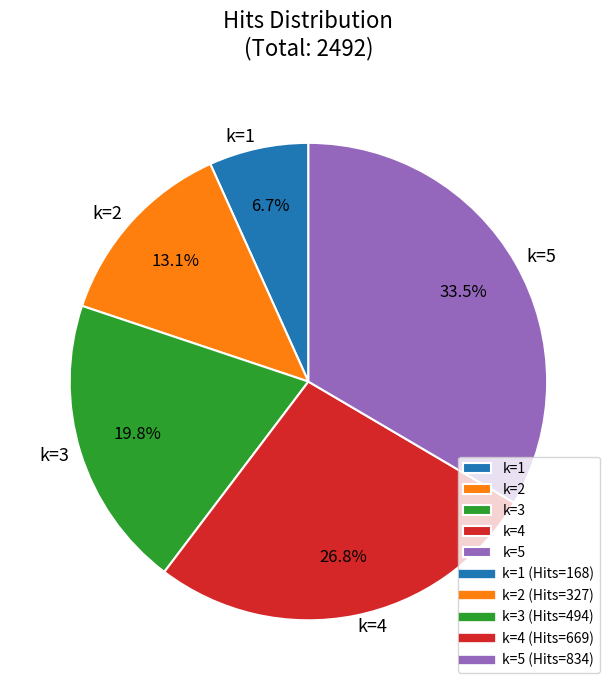

Which category has the biggest portion of the pie?

k=5